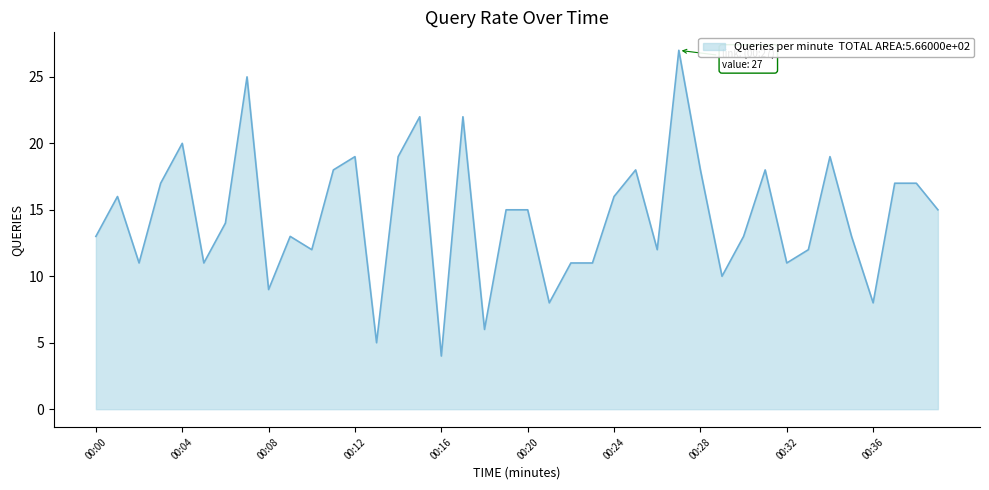

How many lines are shown in the chart?

1